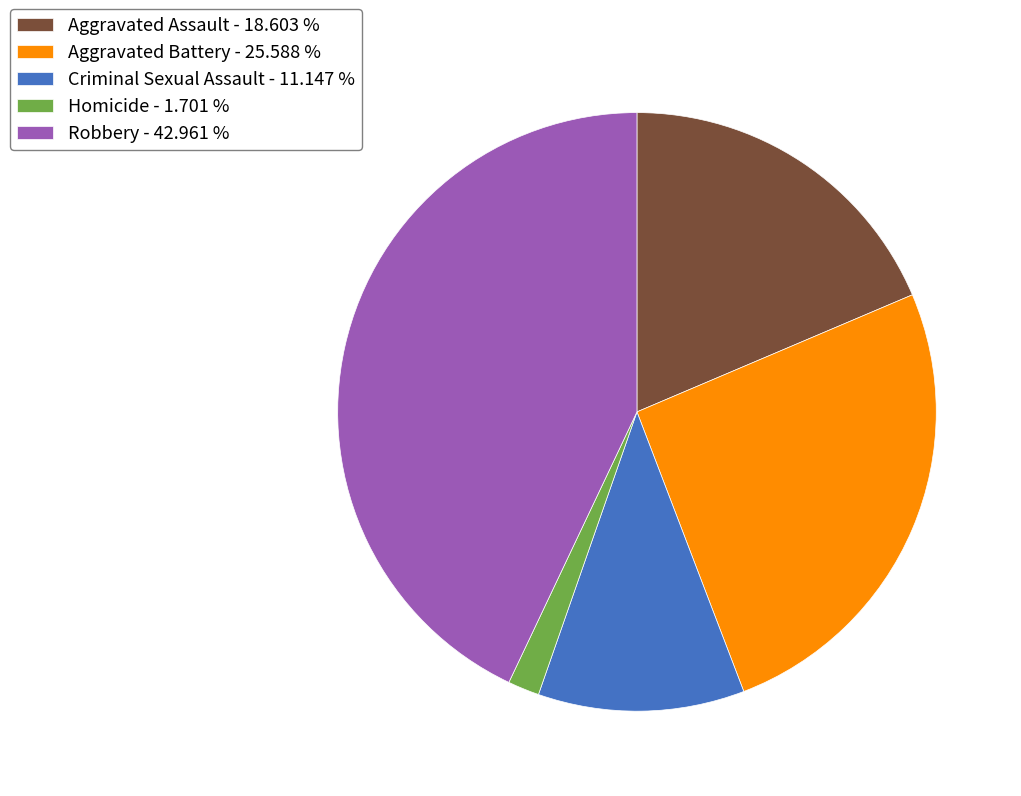

Between Robbery and Aggravated Battery, which is larger?

Robbery